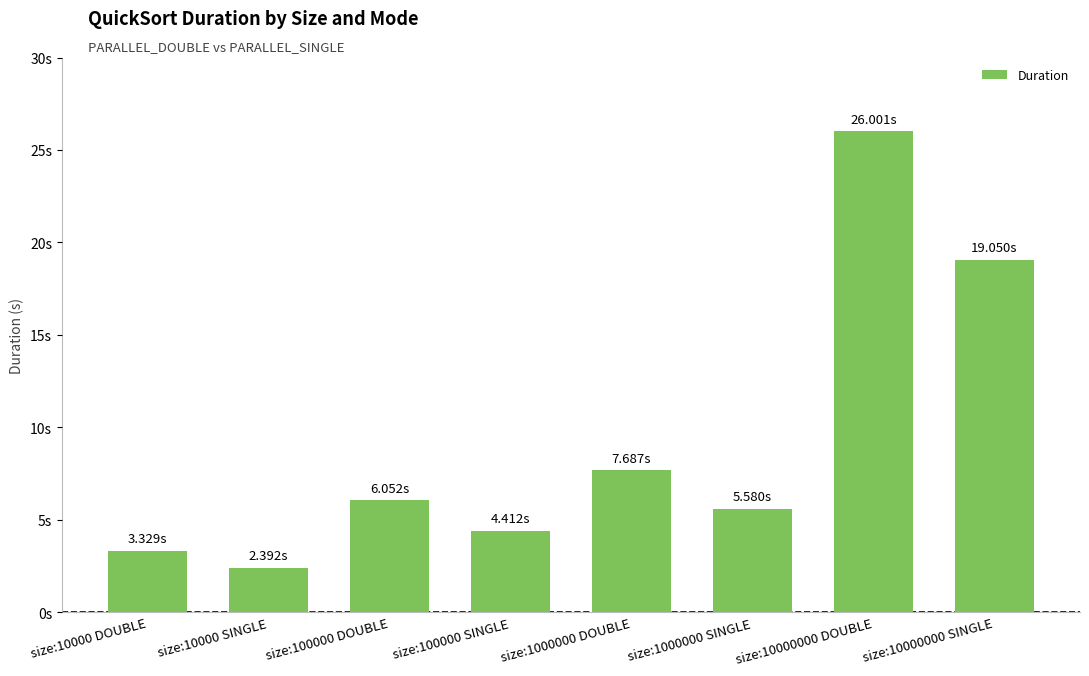

Rank the categories by value from lowest to highest.

size:10000 SINGLE, size:10000 DOUBLE, size:100000 SINGLE, size:1000000 SINGLE, size:100000 DOUBLE, size:1000000 DOUBLE, size:10000000 SINGLE, size:10000000 DOUBLE